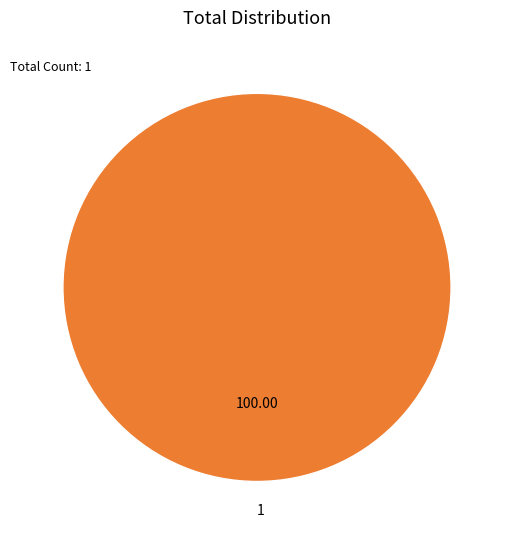

True or false: 1 accounts for 100% of the total.

True